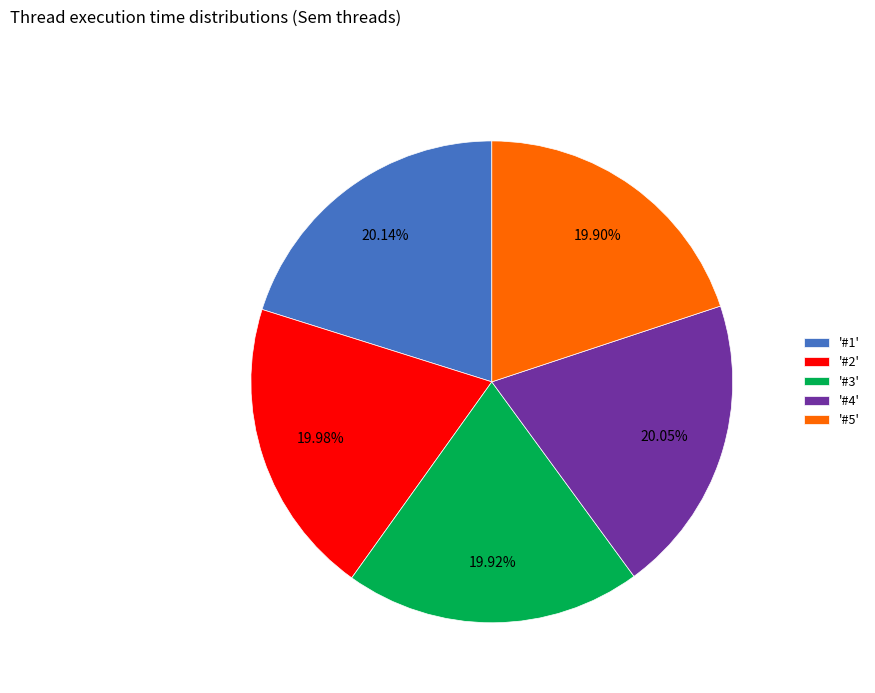

Is the sum of '#1' and '#2' greater than half?

No